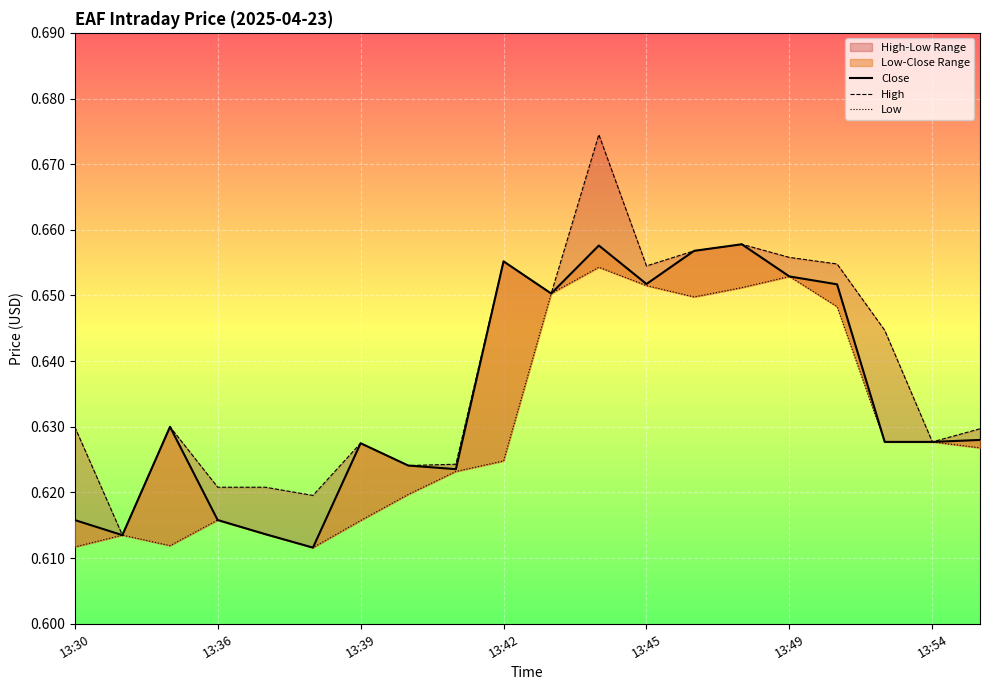

Rank the series at 13:45 from highest to lowest value.

High, Close, Low